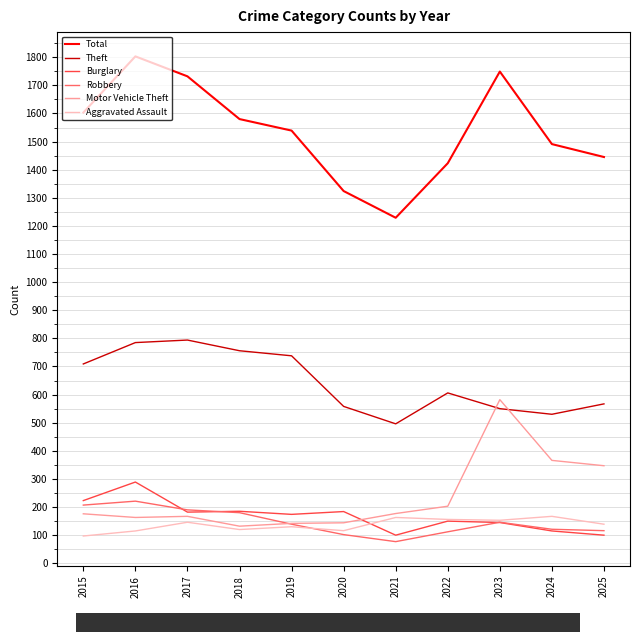

What is the spread (max minus min) of values at 2017?

1586